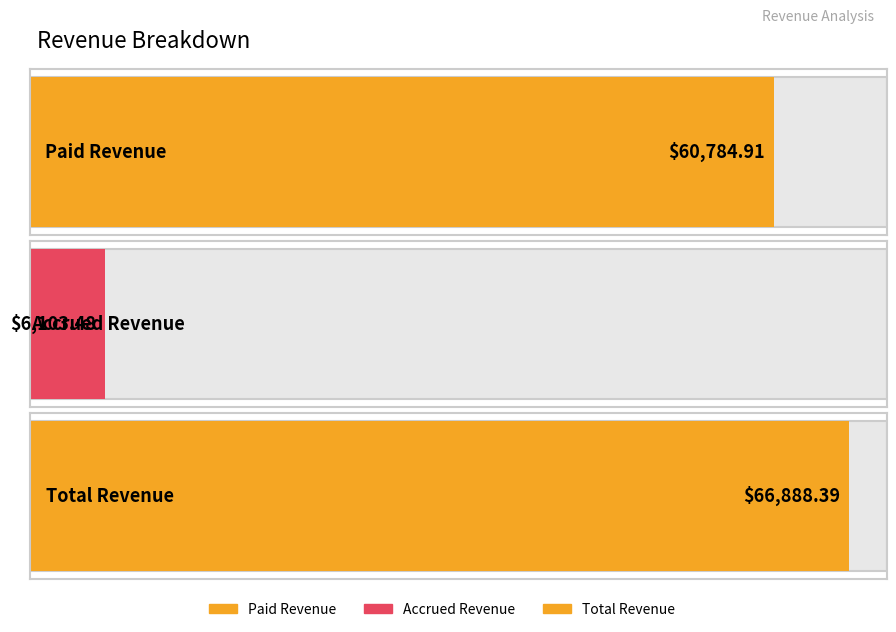

What position from the right is Total Revenue?

1